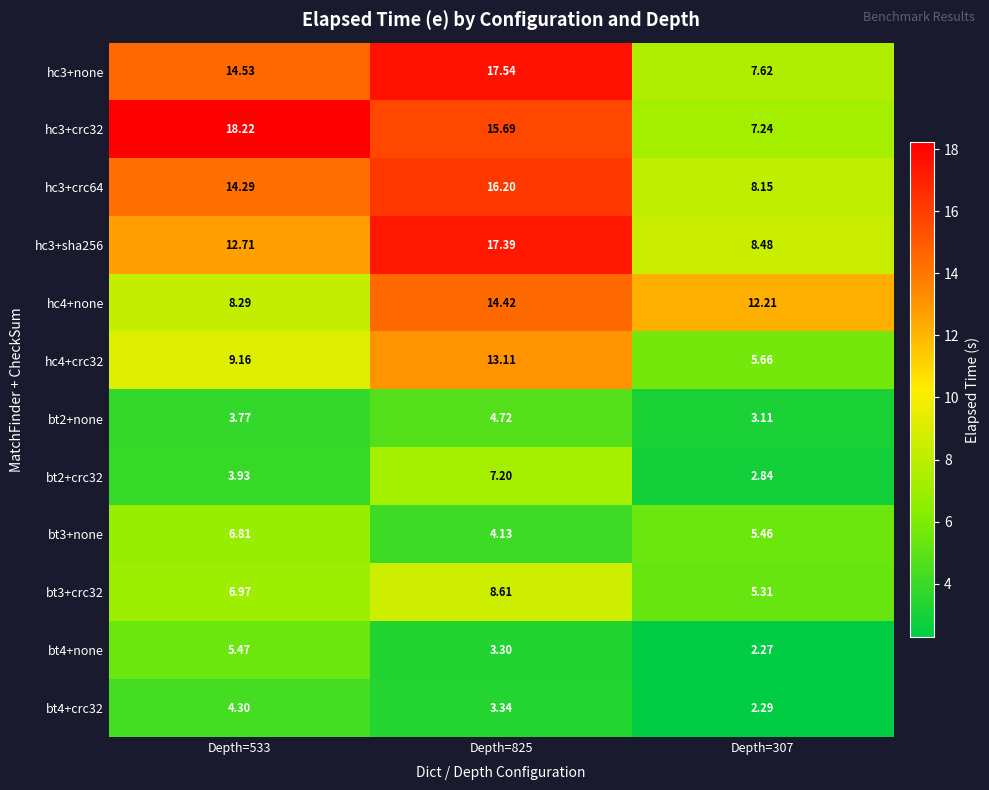

Is the value of hc3+crc32 at Depth=533 greater than the value of hc3+sha256 at Depth=533?

Yes